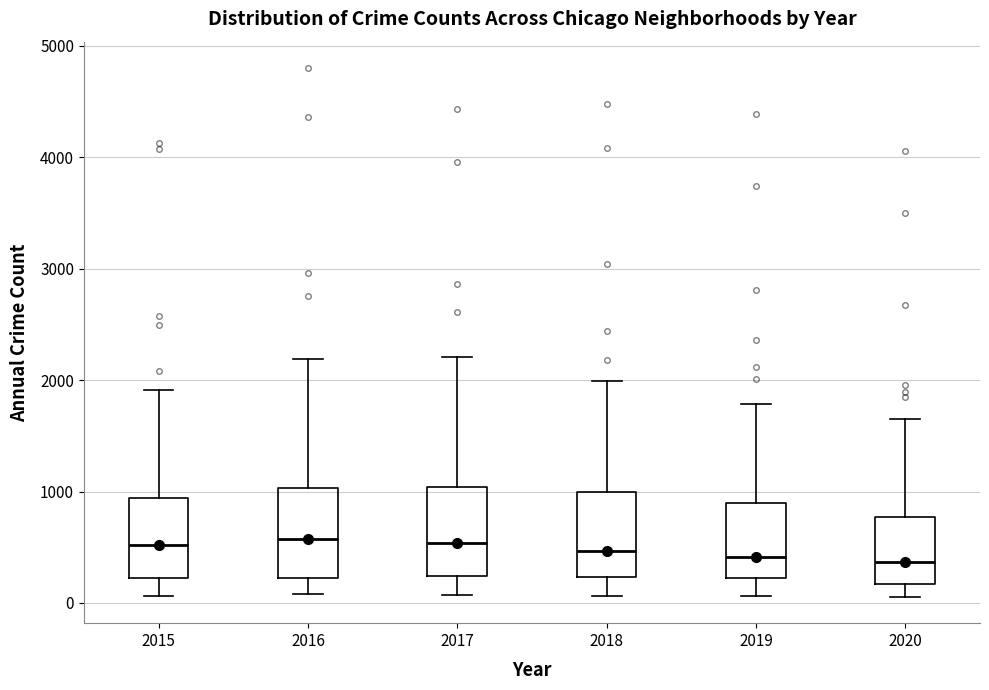

Reading left to right, transcribe this box plot: for each box, give where its median line is, the range the box spans, and where its two whiskers end, as read against the y-axis. The values are not printed on the chart, so give them approximately, as read against the axis.

2015: median 500, box 200 to 900, whiskers 100 to 1900
2016: median 600, box 200 to 1000, whiskers 100 to 2200
2017: median 500, box 200 to 1000, whiskers 100 to 2200
2018: median 500, box 200 to 1000, whiskers 100 to 2000
2019: median 400, box 200 to 900, whiskers 100 to 1800
2020: median 400, box 200 to 800, whiskers 100 to 1600